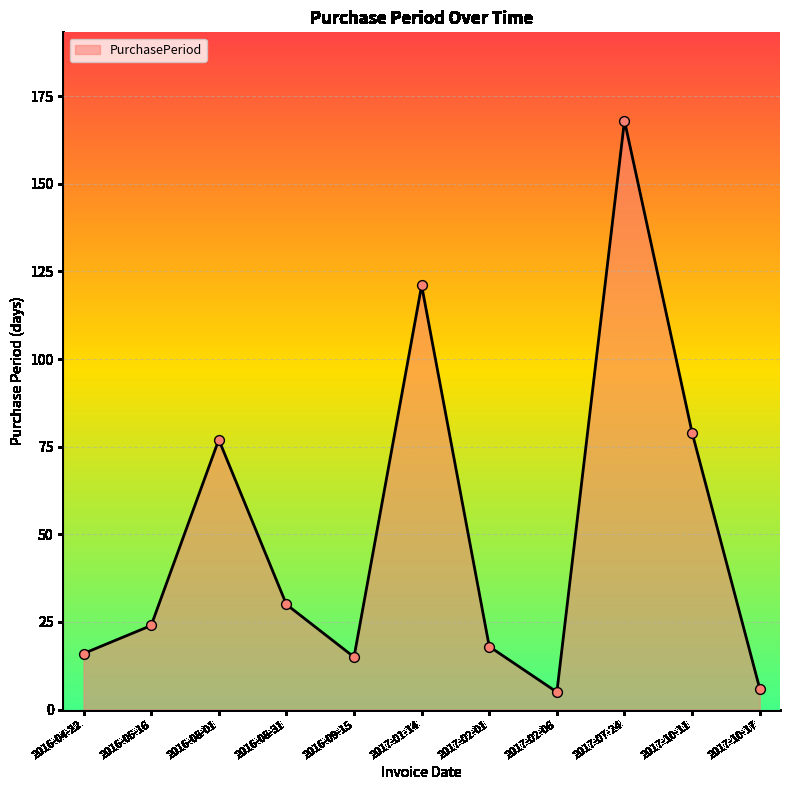

What is the change in value from 2016-08-31 to 2017-02-01?

-12